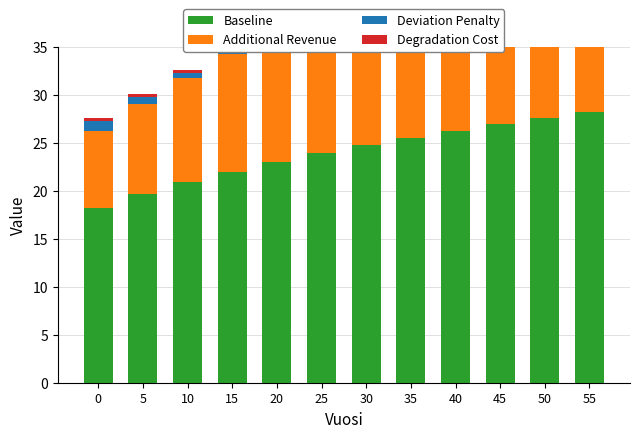

What is the spread (max minus min) of values at 45?

26.6